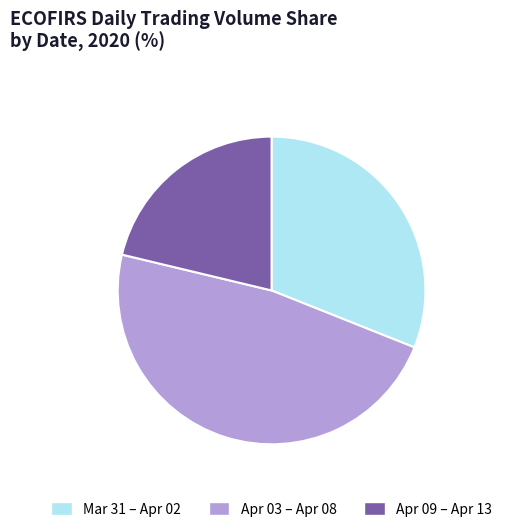

Is there any slice that represents more than half of the pie?

No